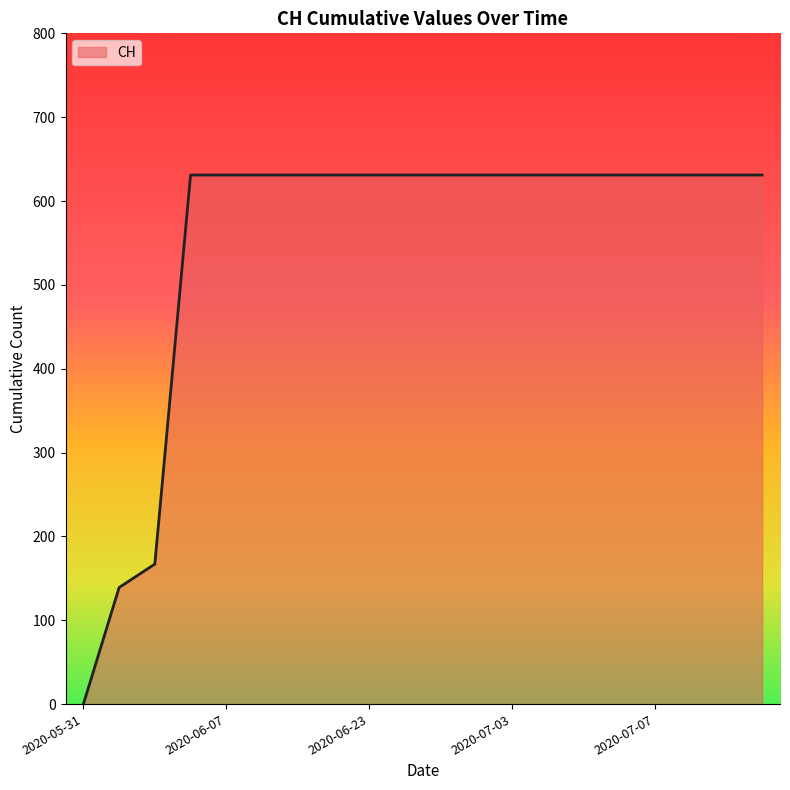

Does the chart display data point markers on the line(s)?

No